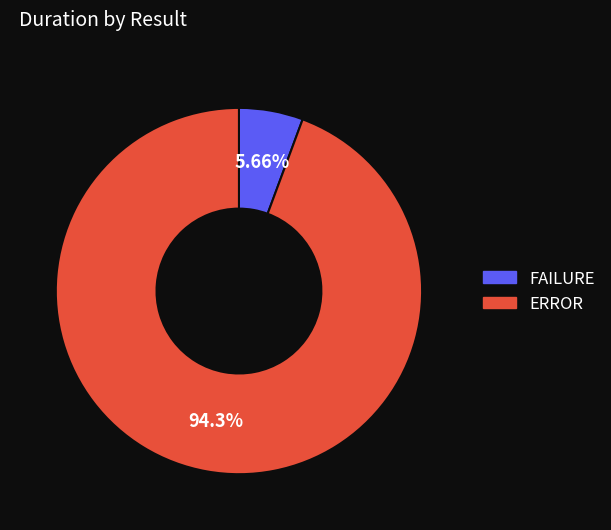

The FAILURE slice represents 6% of the pie. True or false?

True